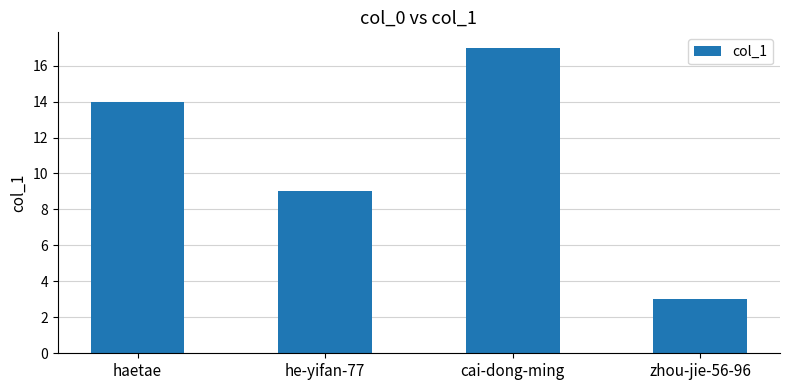

List the labels in order of value, smallest first.

zhou-jie-56-96, he-yifan-77, haetae, cai-dong-ming